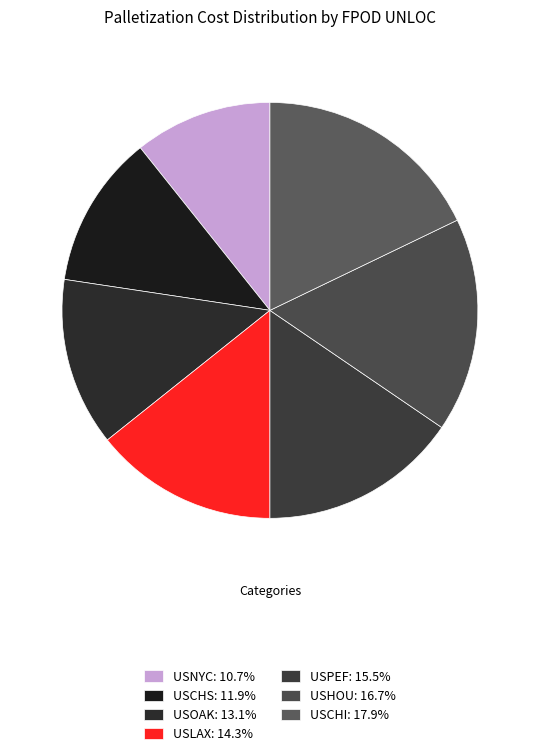

Is the sum of USPEF and USNYC greater than half?

No